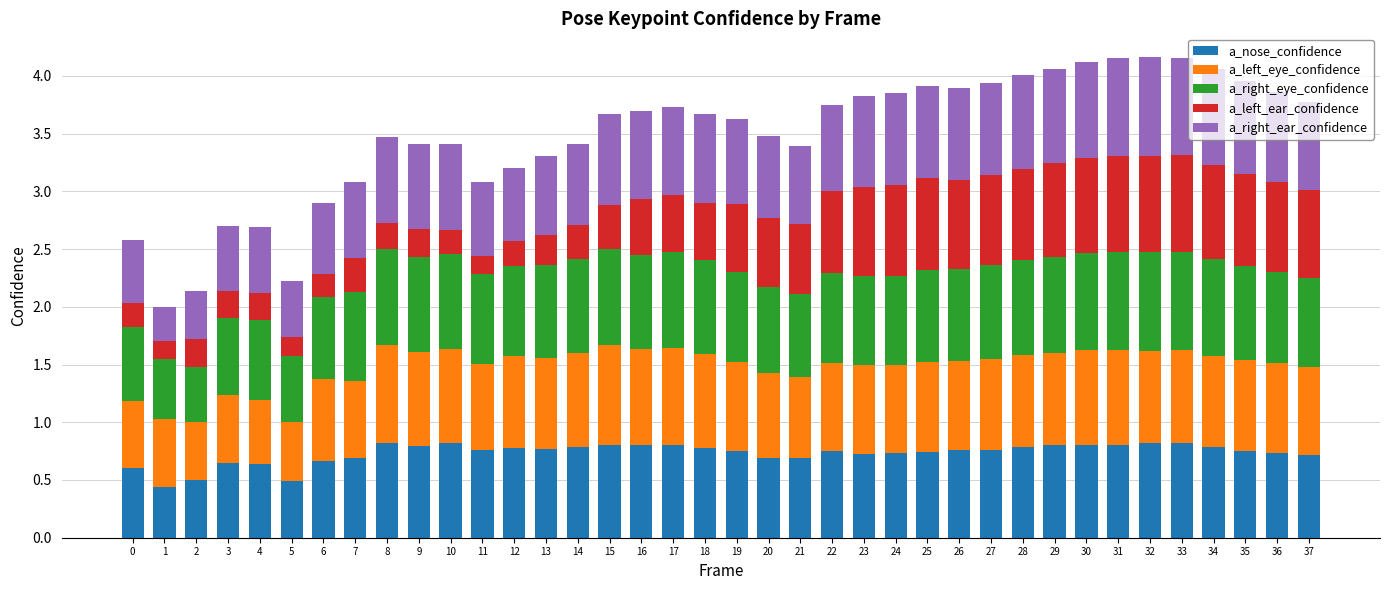

How many data points does each series have?

38